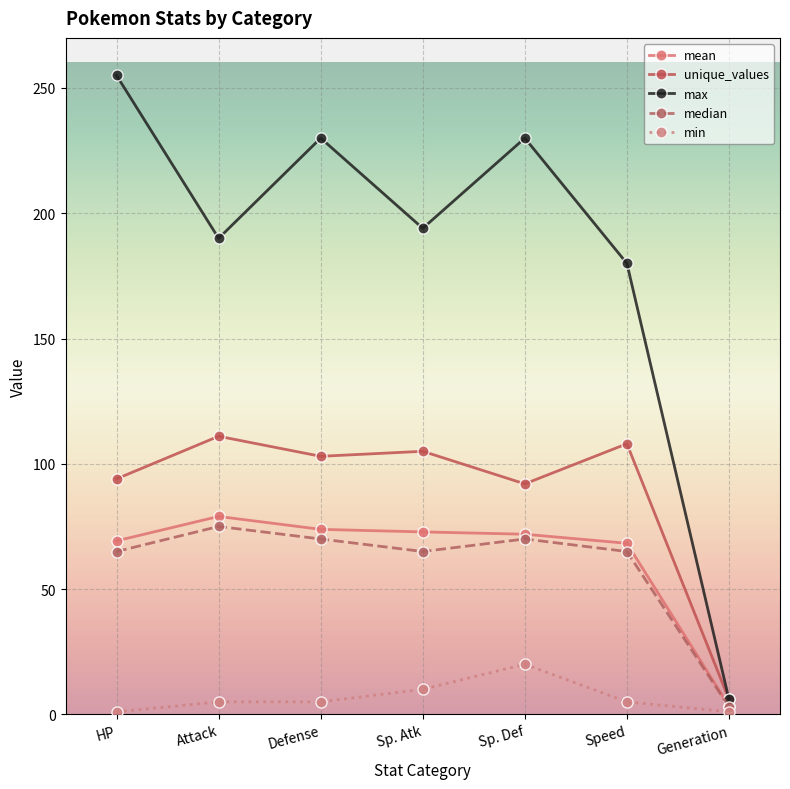

True or false: mean has a value of 3.3 at Generation.

True